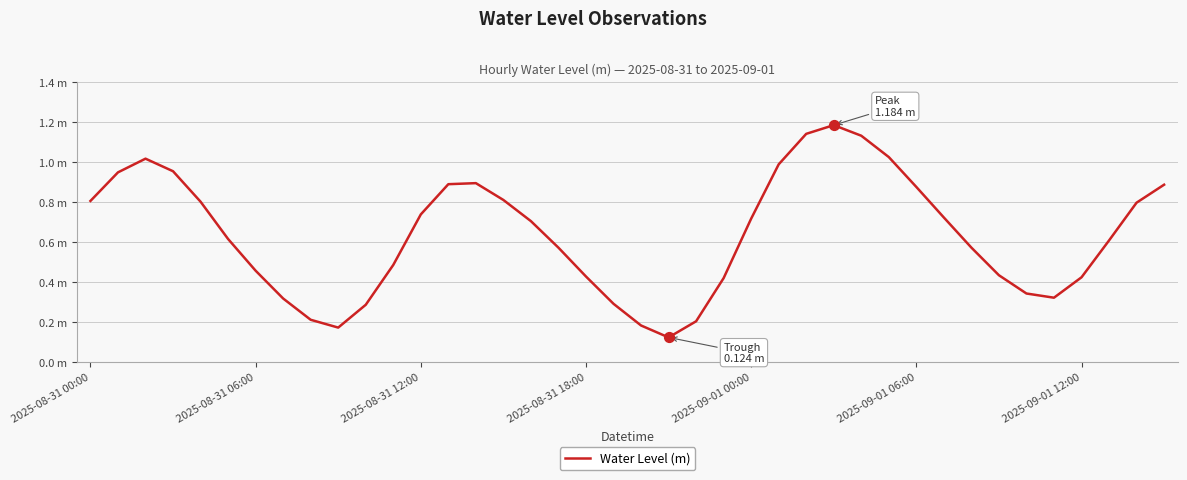

Does the chart have visible grid lines?

Yes